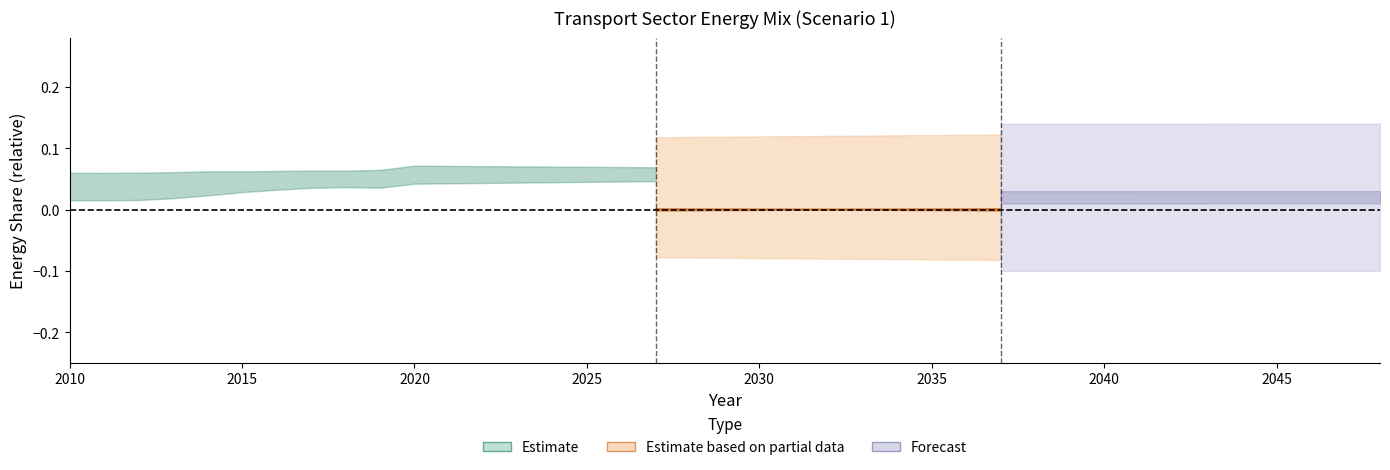

Which has a higher value, 2041 or 2032?

2041